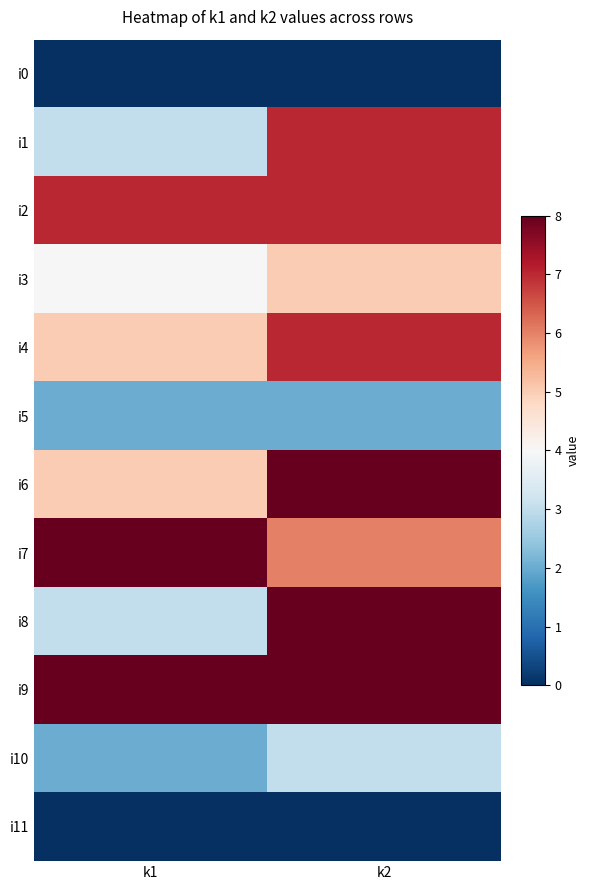

At which category does the chart reach its minimum across all series?

k1